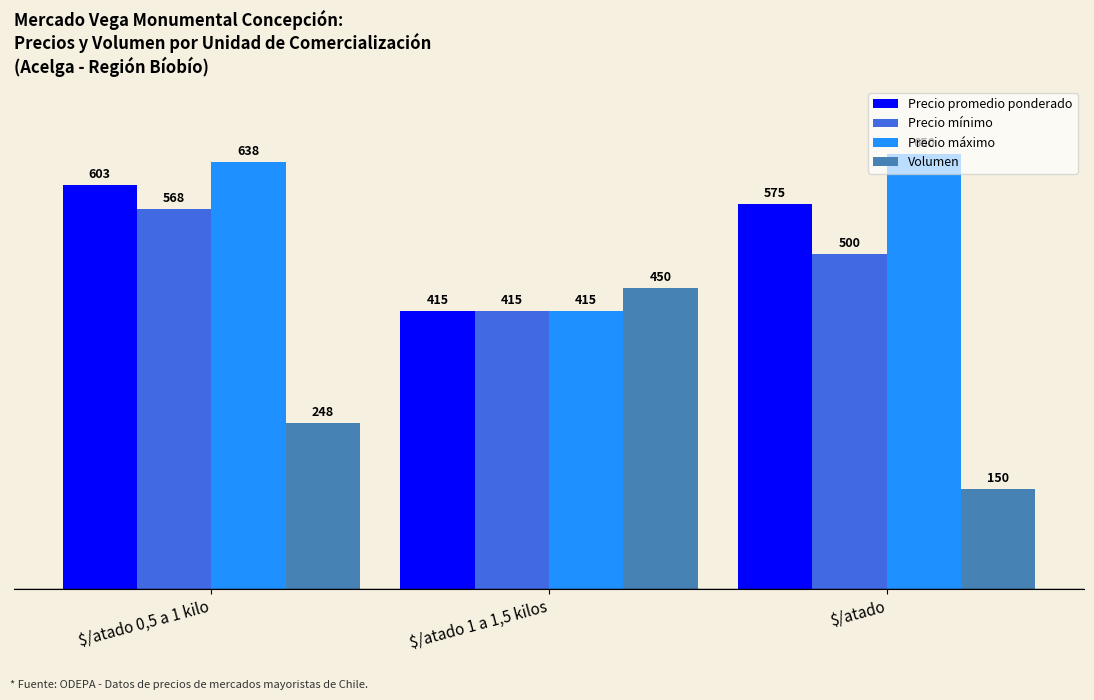

Which series changed the most between $/atado 1 a 1,5 kilos and $/atado?

Volumen